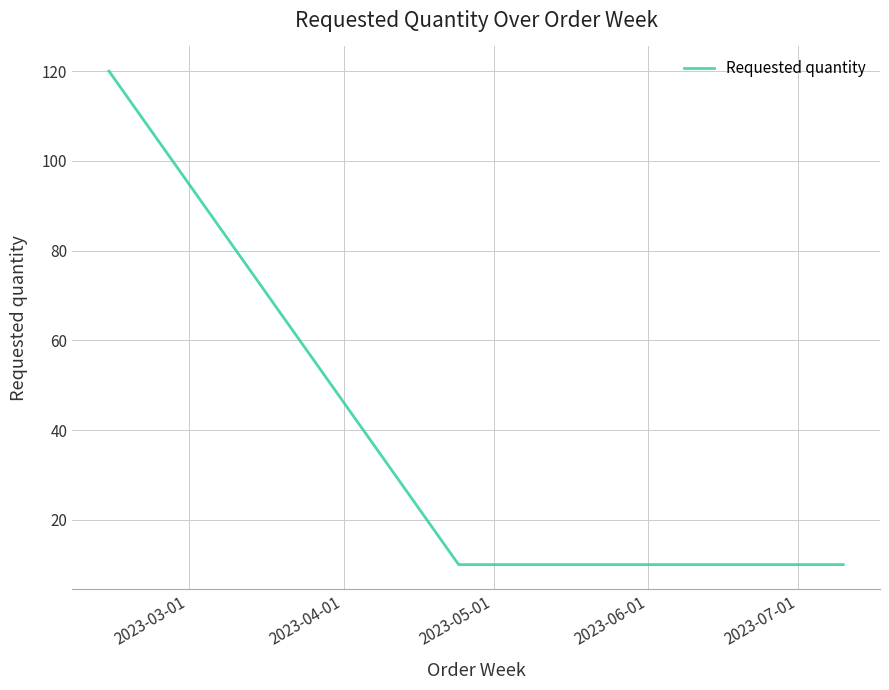

How many distinct data groups are displayed?

1